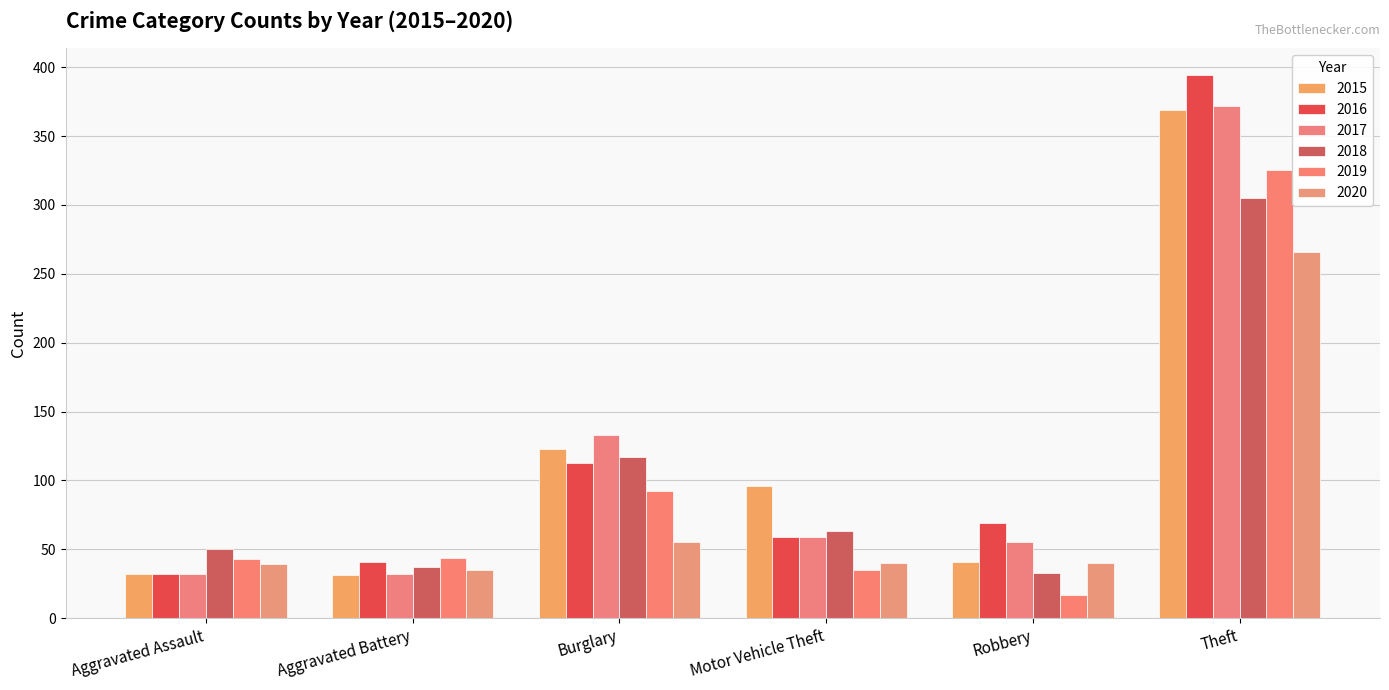

What is the difference between the maximum and minimum values in the 2018 series?

272